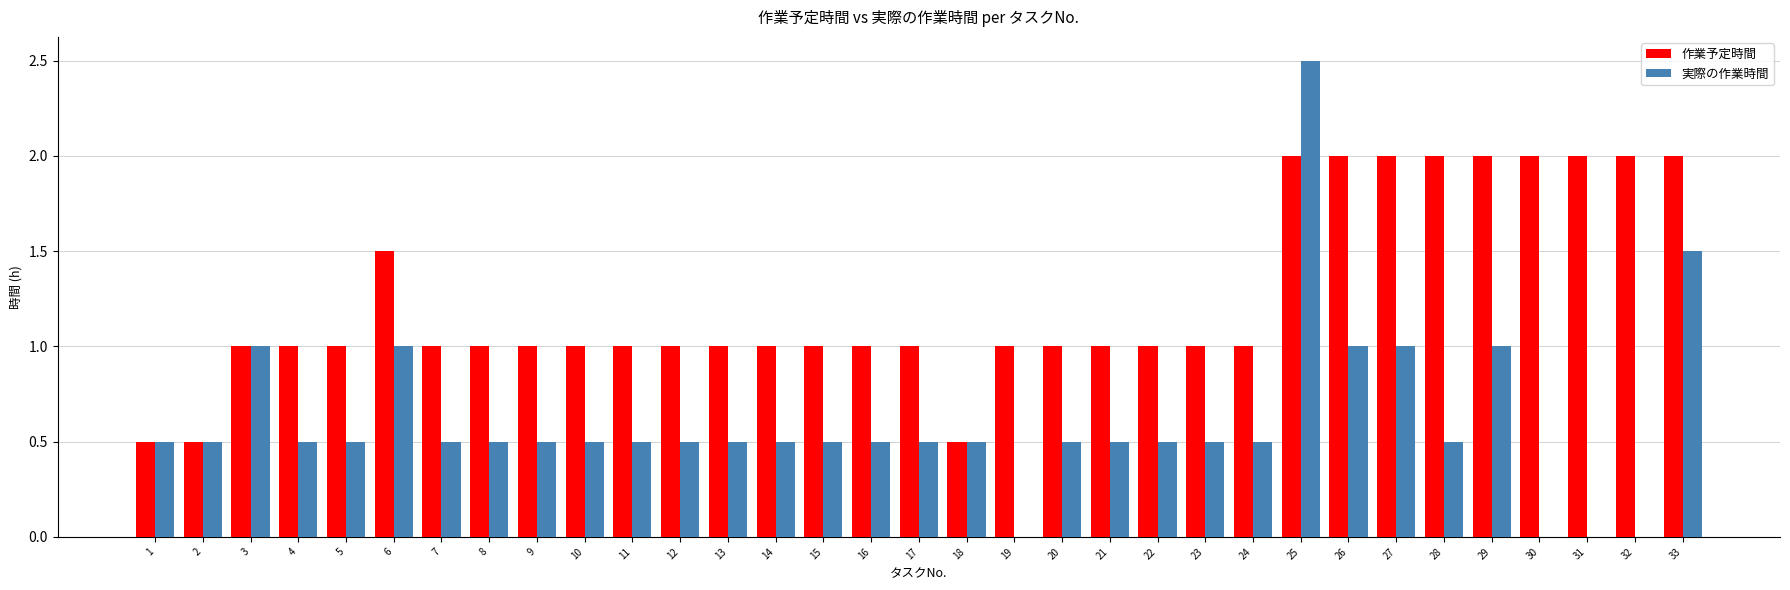

Which series has the largest range (max minus min)?

実際の作業時間